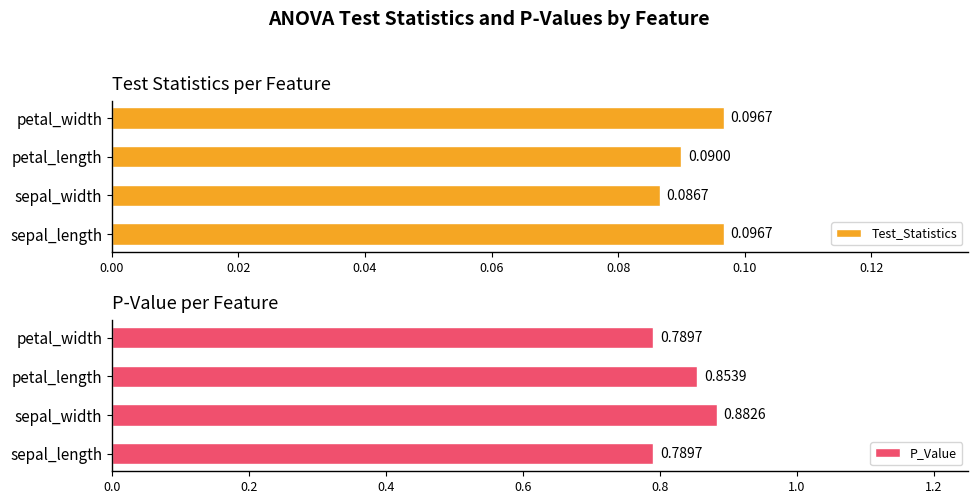

How many distinct data groups are displayed?

2